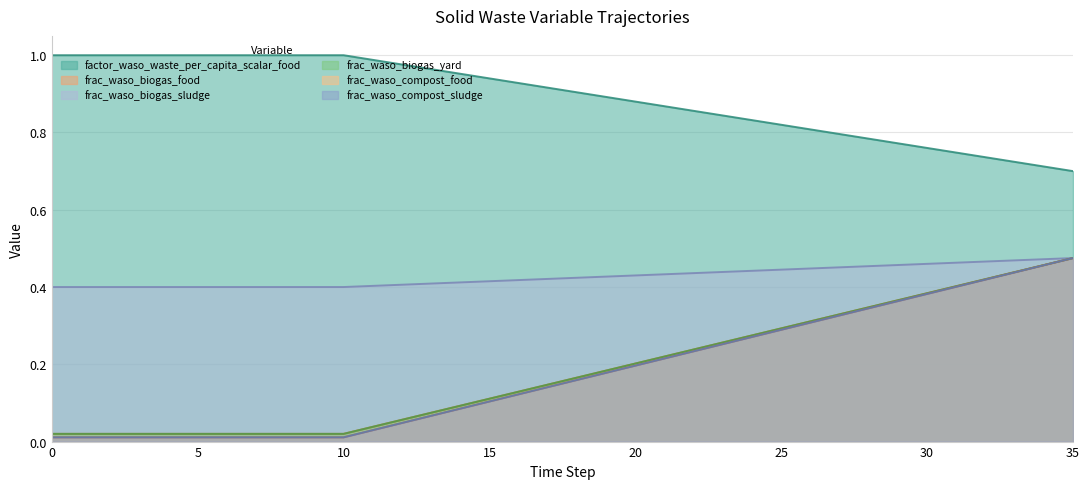

What is the highest value of the frac_waso_biogas_yard series?

0.5